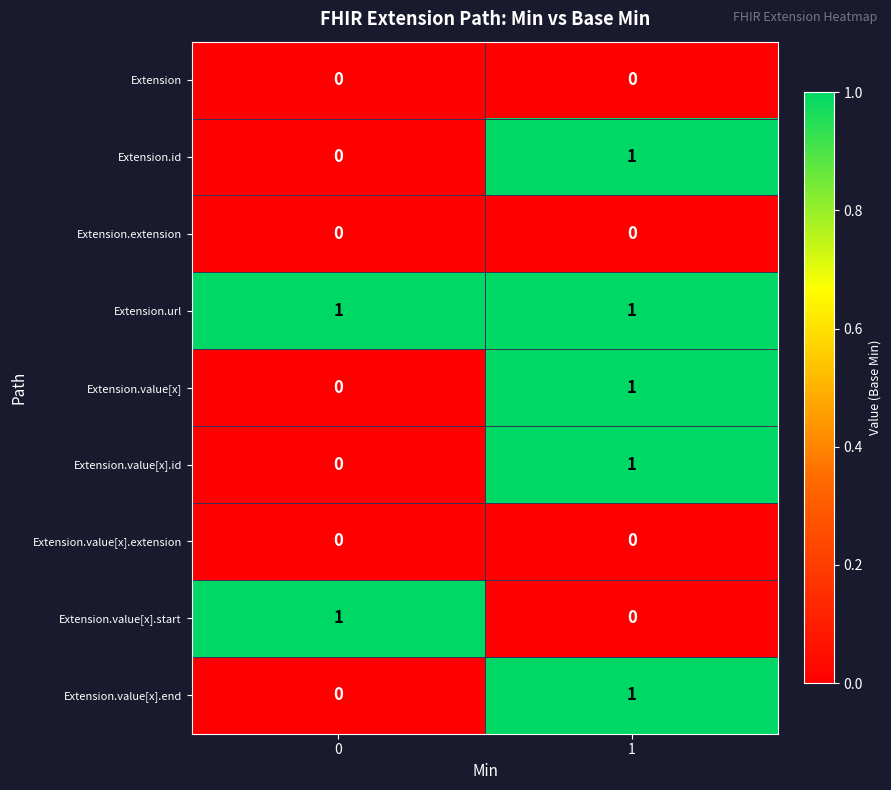

Reading right to left, what are all the values shown in this chart?

Extension: 1=0	0=0
Extension.id: 1=1	0=0
Extension.extension: 1=0	0=0
Extension.url: 1=1	0=1
Extension.value[x]: 1=1	0=0
Extension.value[x].id: 1=1	0=0
Extension.value[x].extension: 1=0	0=0
Extension.value[x].start: 1=0	0=1
Extension.value[x].end: 1=1	0=0